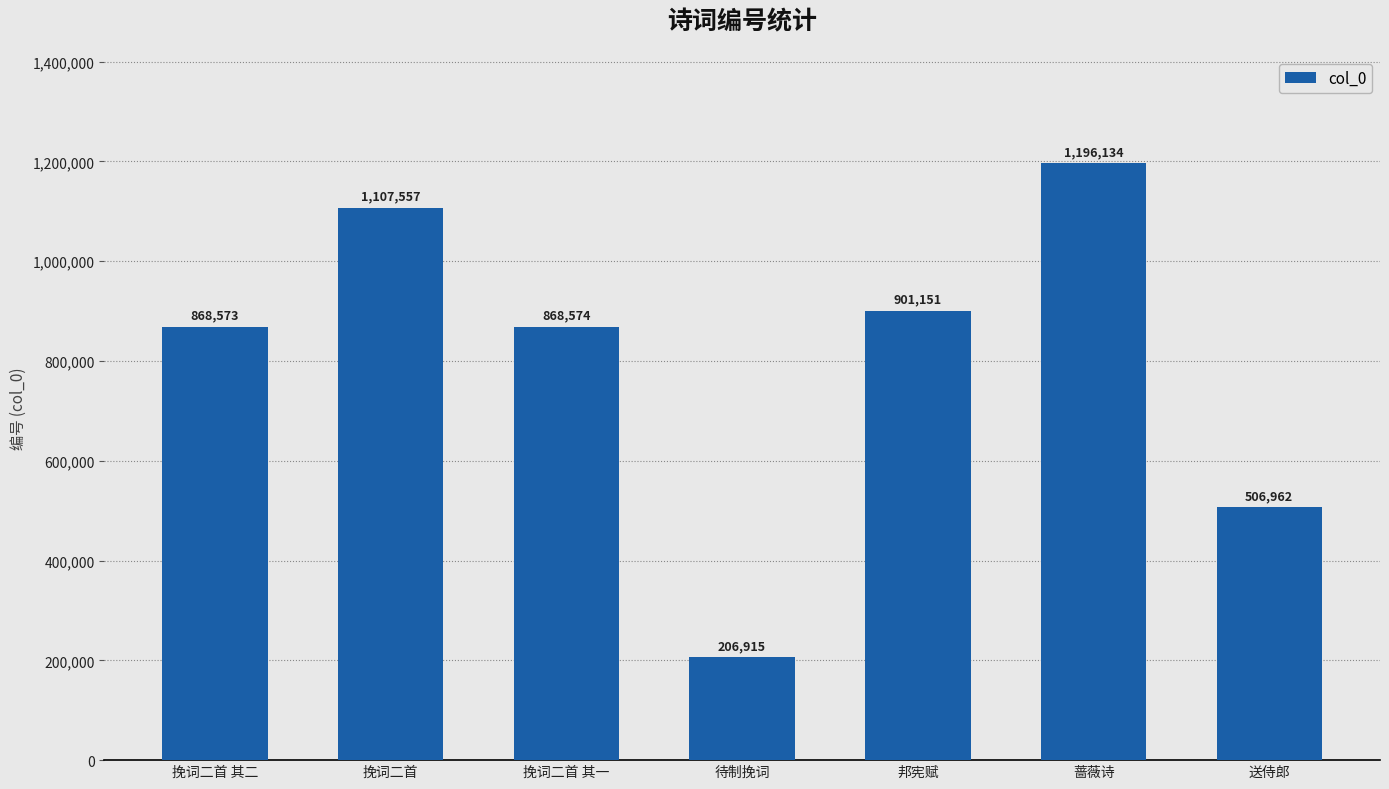

Rank the categories by value from highest to lowest.

蔷薇诗, 挽词二首, 邦宪赋, 挽词二首 其一, 挽词二首 其二, 送侍郎, 待制挽词